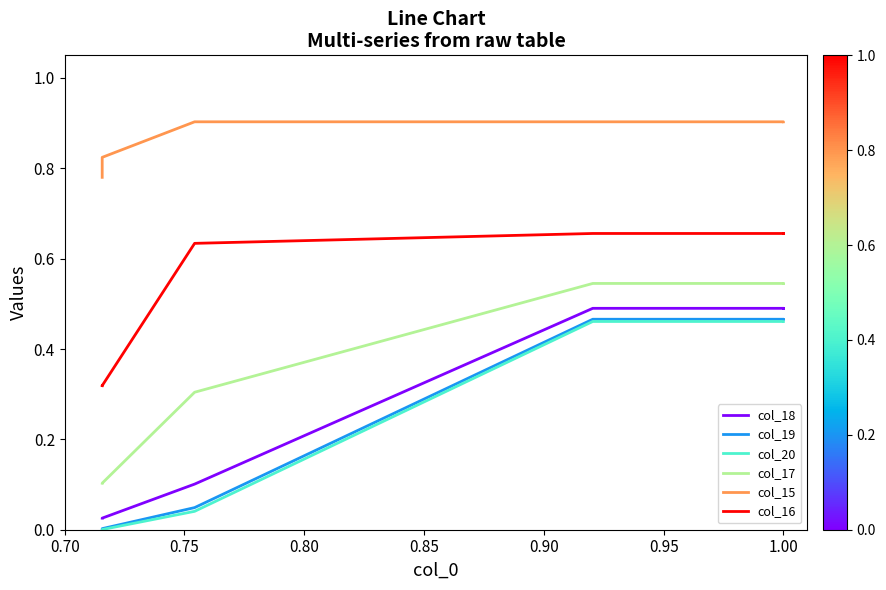

The value of col_17 at 1.00 is 0.2. True or false?

False